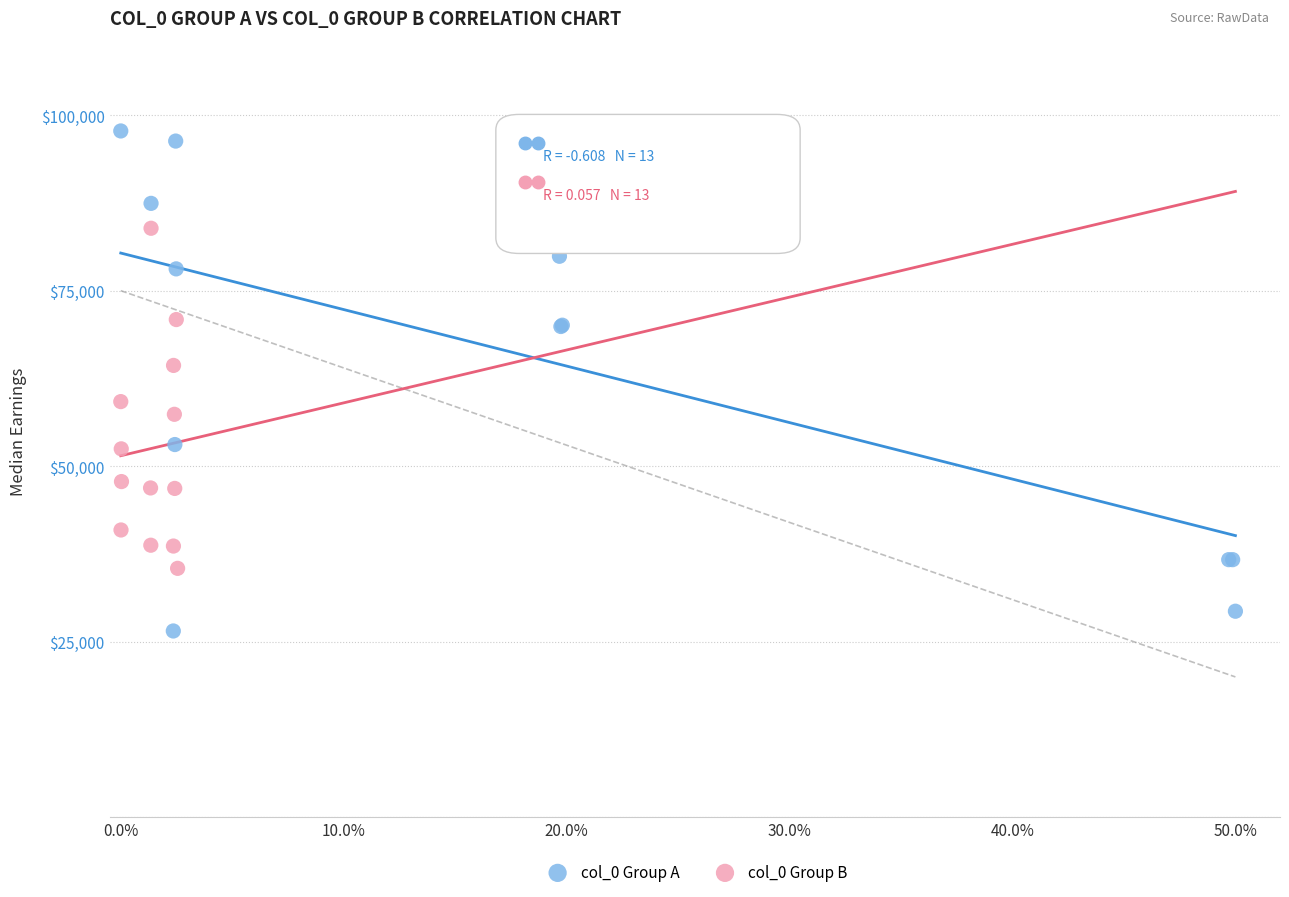

Which series reaches the minimum Y coordinate?

col_0 Group A